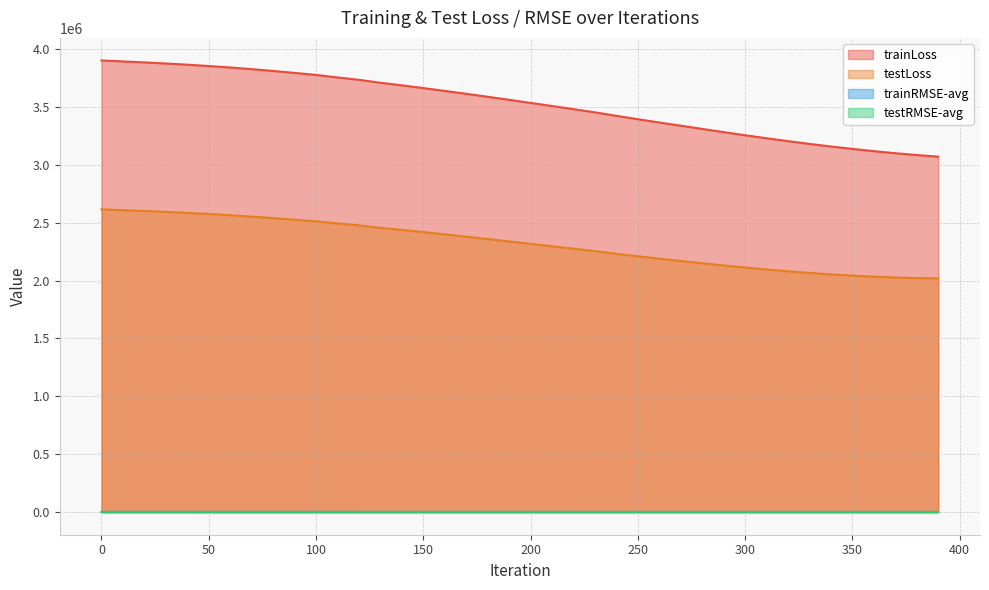

Which category has the lowest value across all series?

390